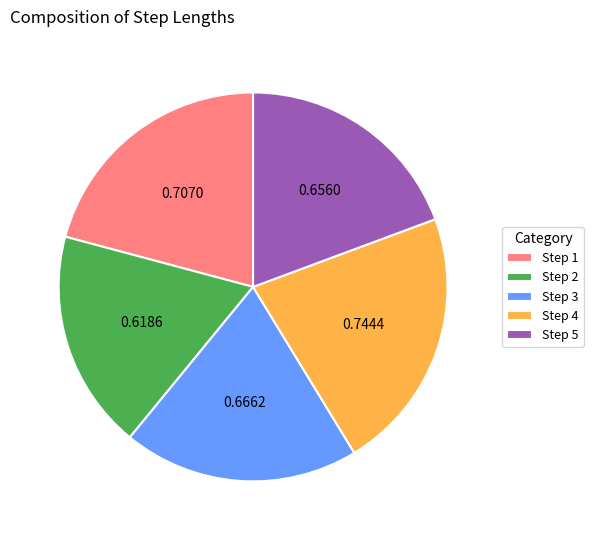

Between Step 4 and Step 3, which is larger?

Step 4